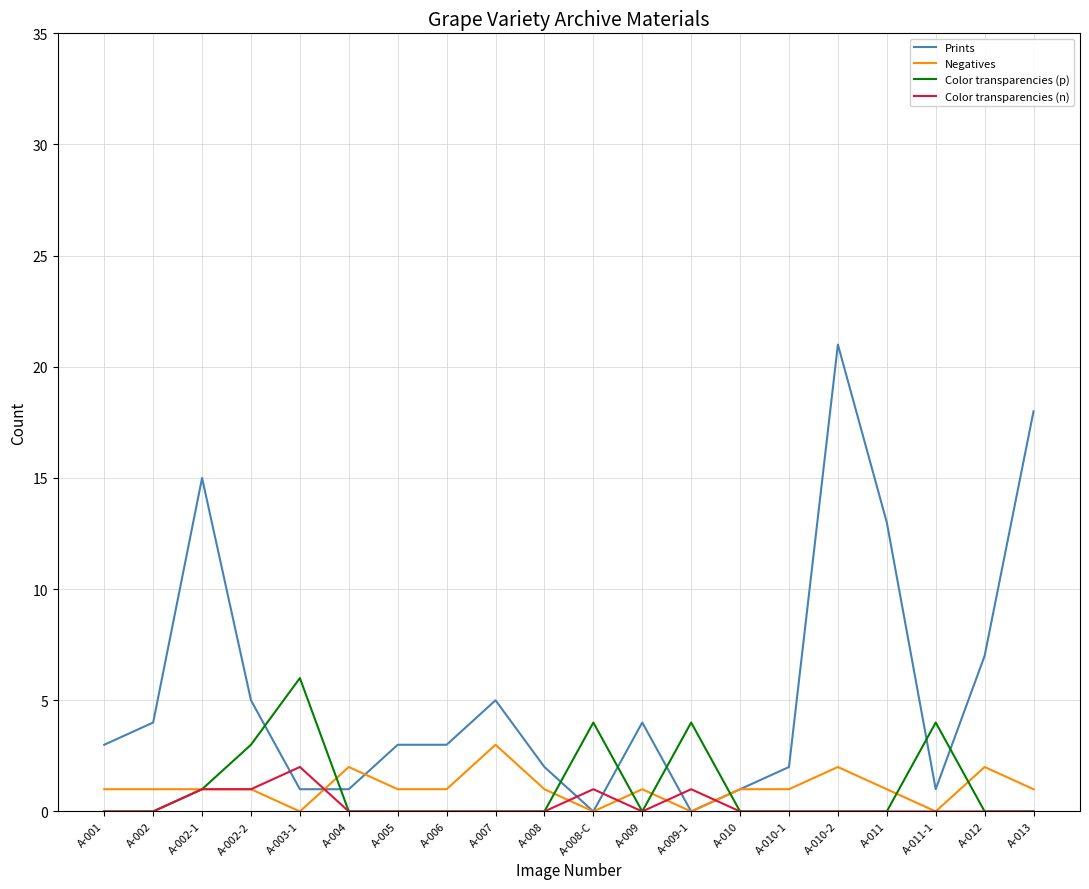

What position from the left is A-013?

20